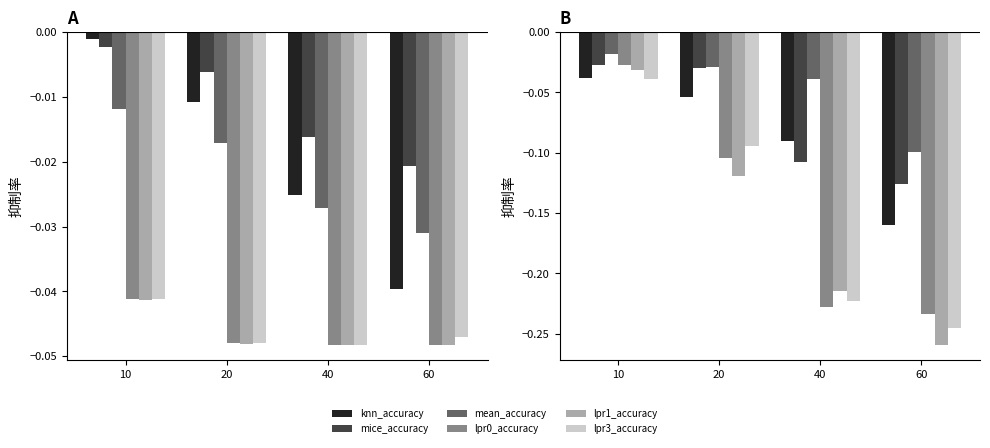

Which has a higher value, 20 or 10?

10